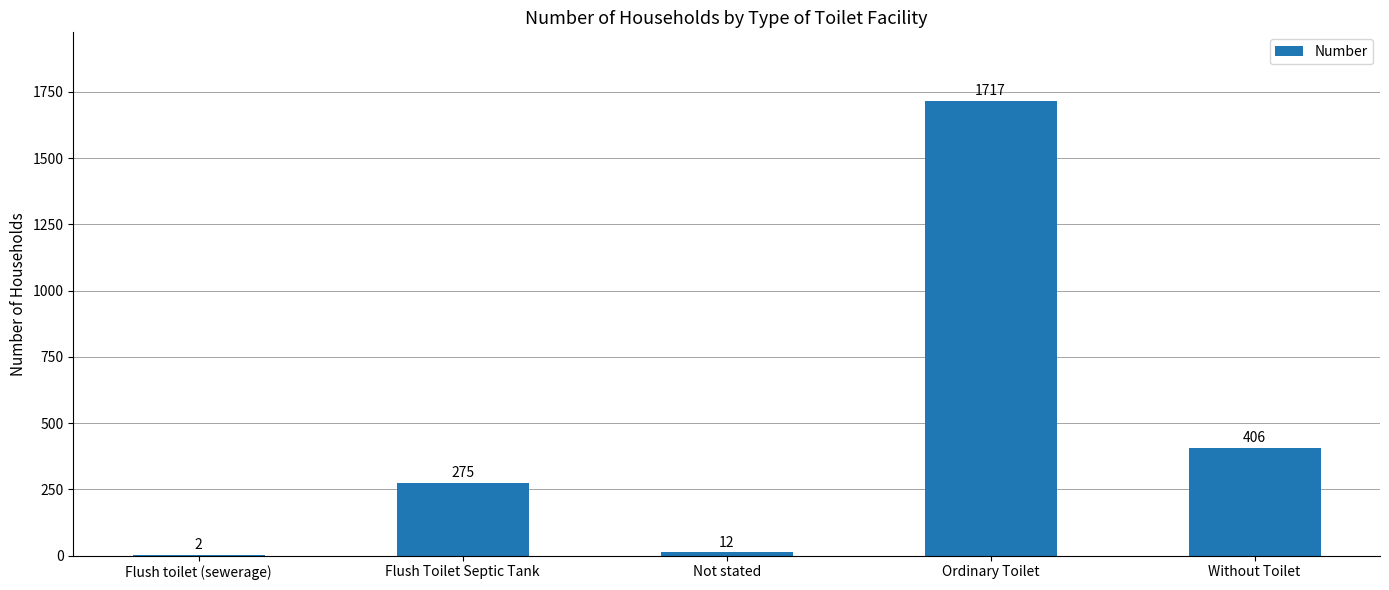

What is the change in value from Flush toilet (sewerage) to Flush Toilet Septic Tank?

+273